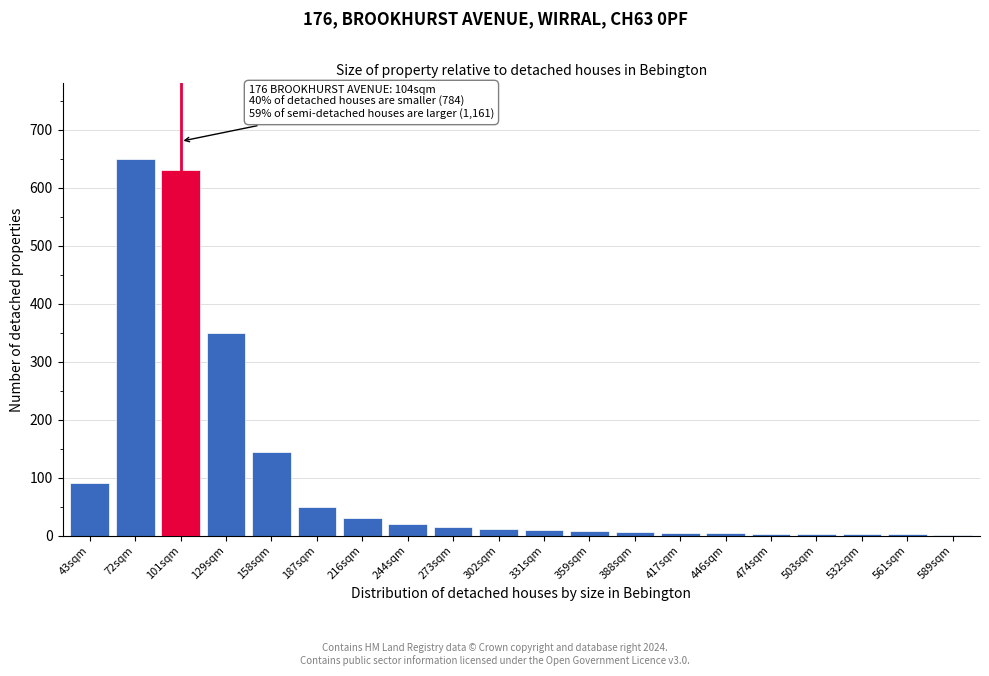

Where is the data nearest to the value 325?

129sqm